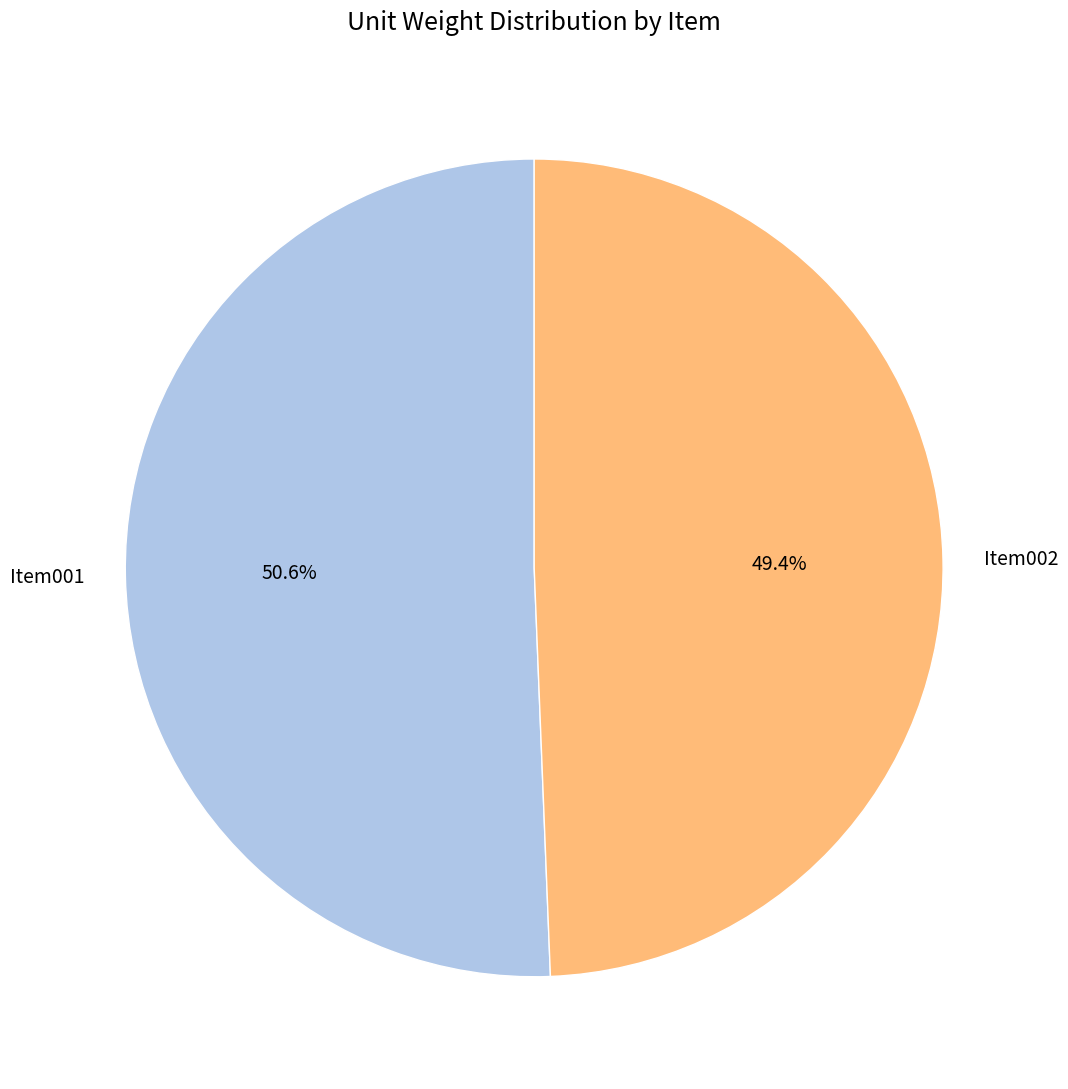

To the nearest percent, what percentage of the pie is Item001?

51%